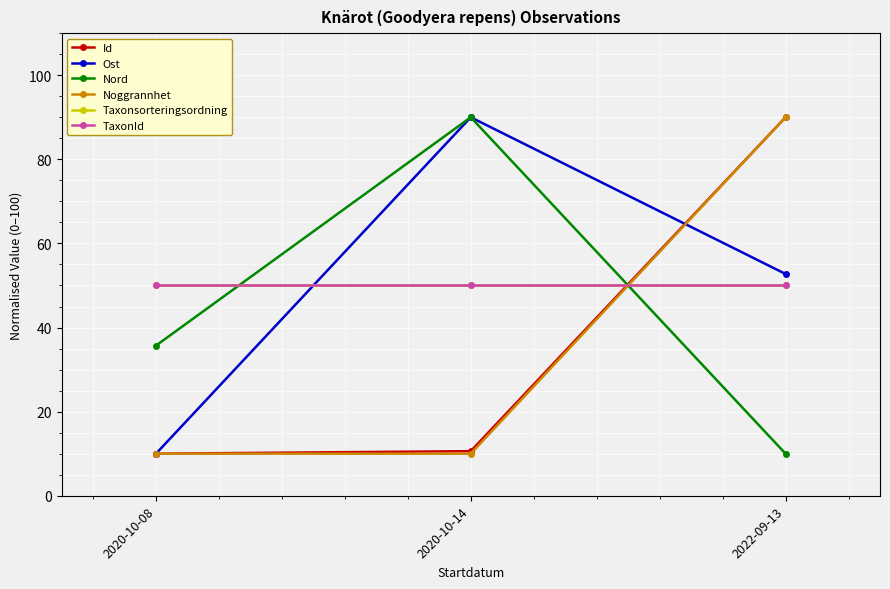

Which series changed the most between 2020-10-08 and 2022-09-13?

Id